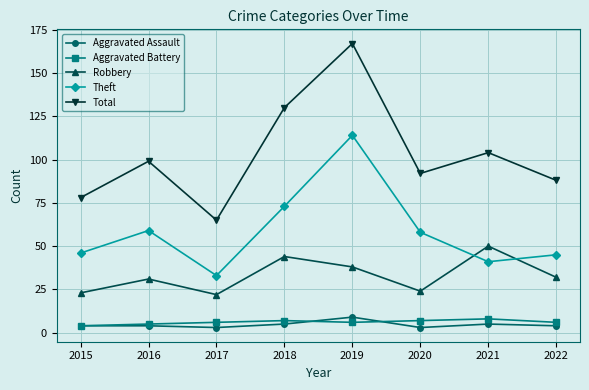

Rank the categories by Total value from lowest to highest.

2017, 2015, 2022, 2020, 2016, 2021, 2018, 2019